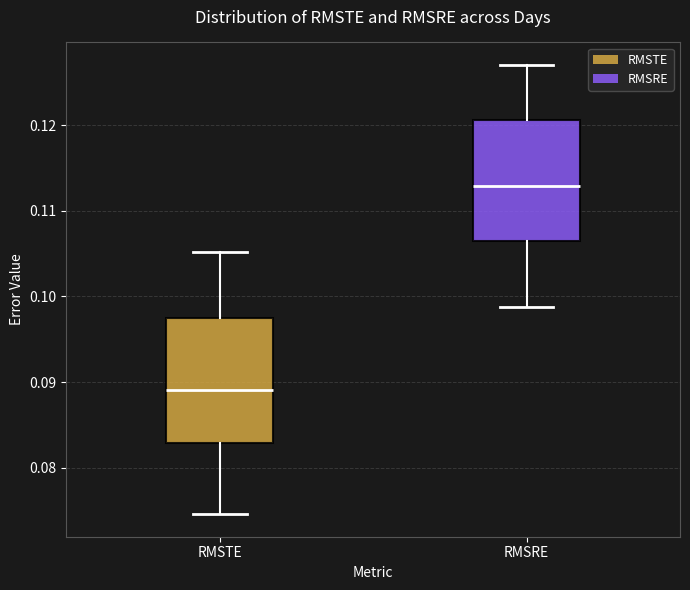

Which box's median line is the lowest?

RMSTE